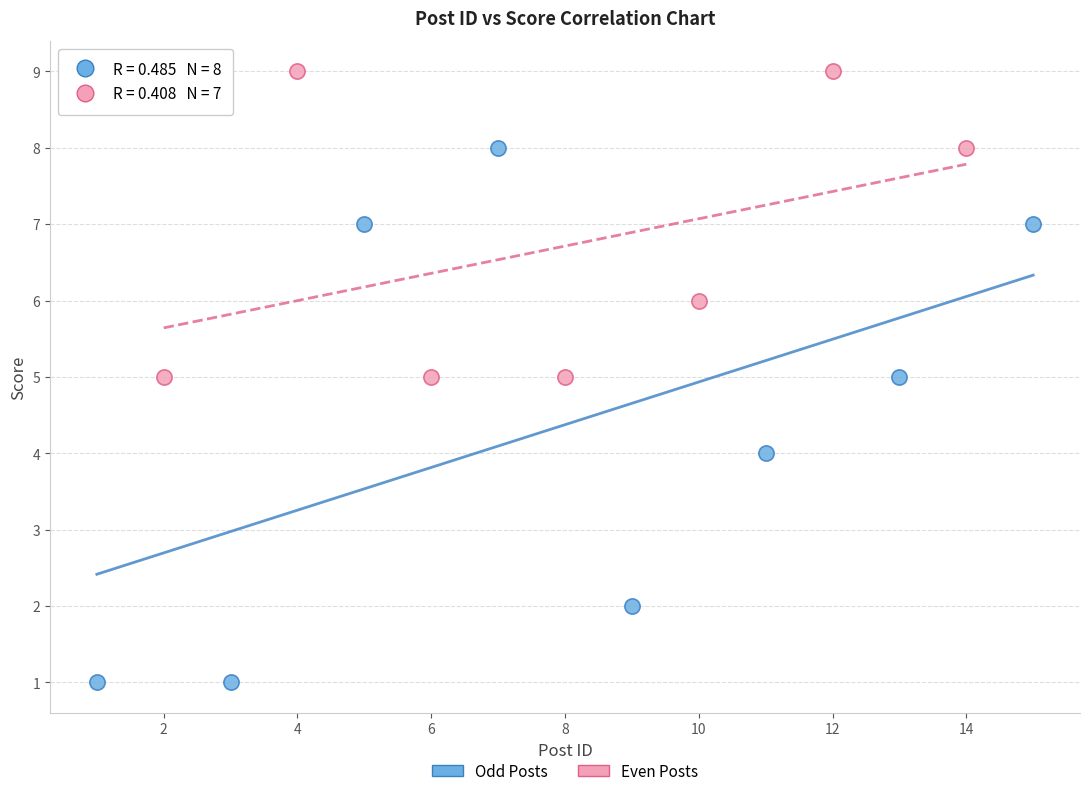

What are all the series names shown in the legend?

Odd Posts, Even Posts